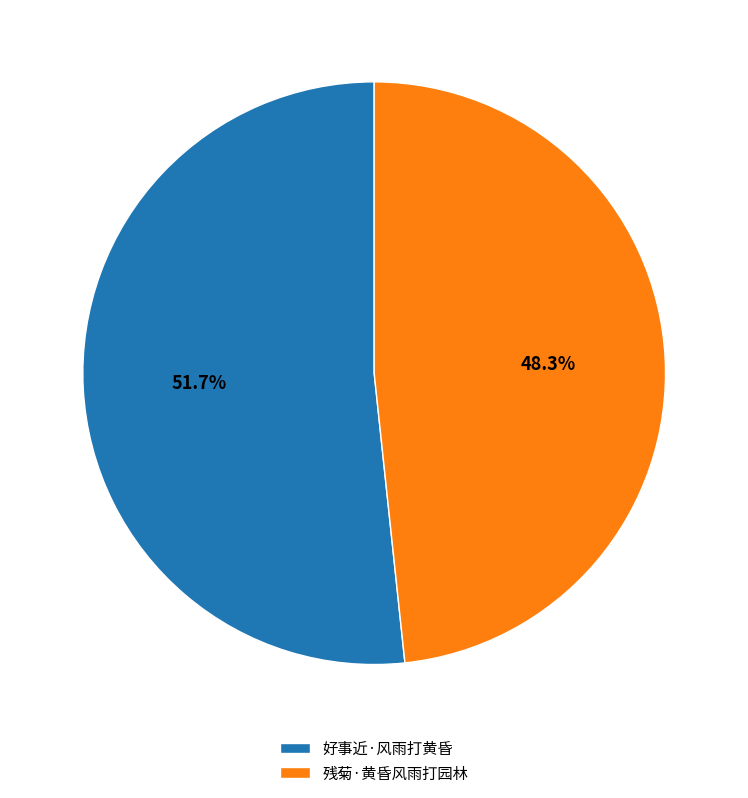

To the nearest percent, what is the combined percentage of 残菊·黄昏风雨打园林 and 好事近·风雨打黄昏?

100%